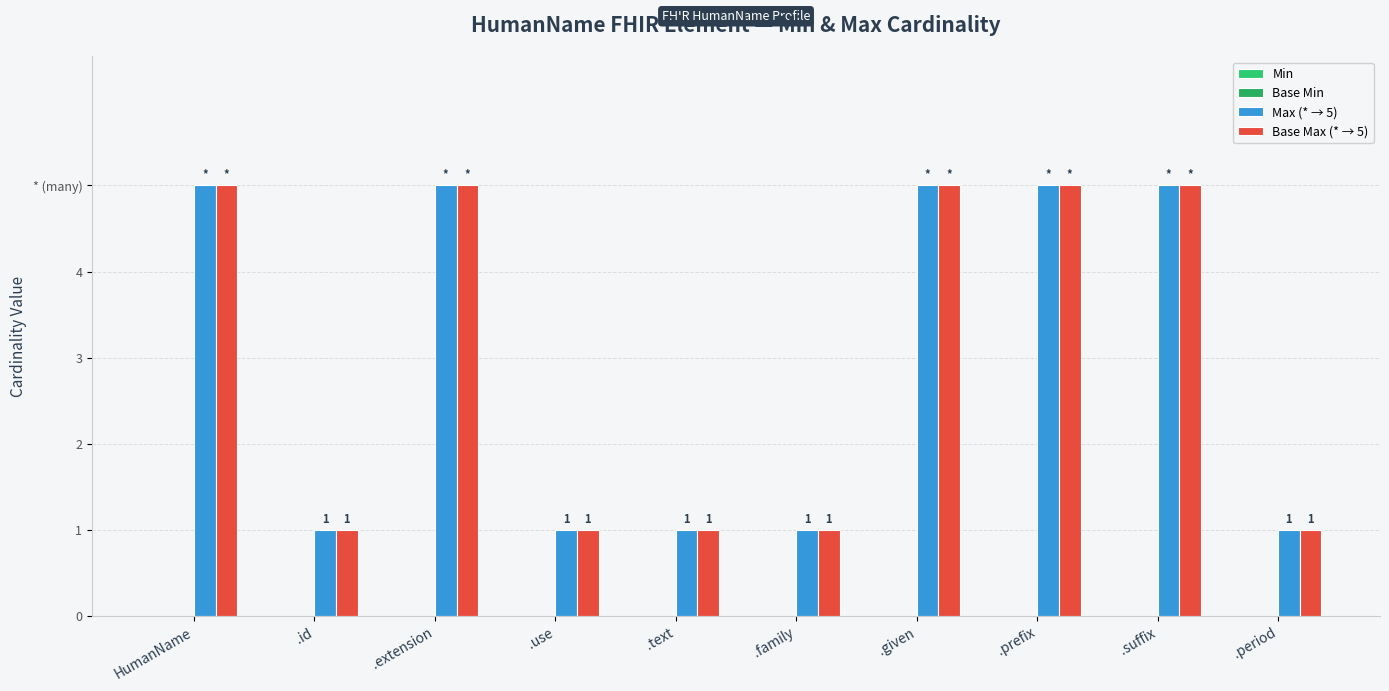

What is the difference between the second highest and second lowest values in the Base Max (* → 5) series?

4